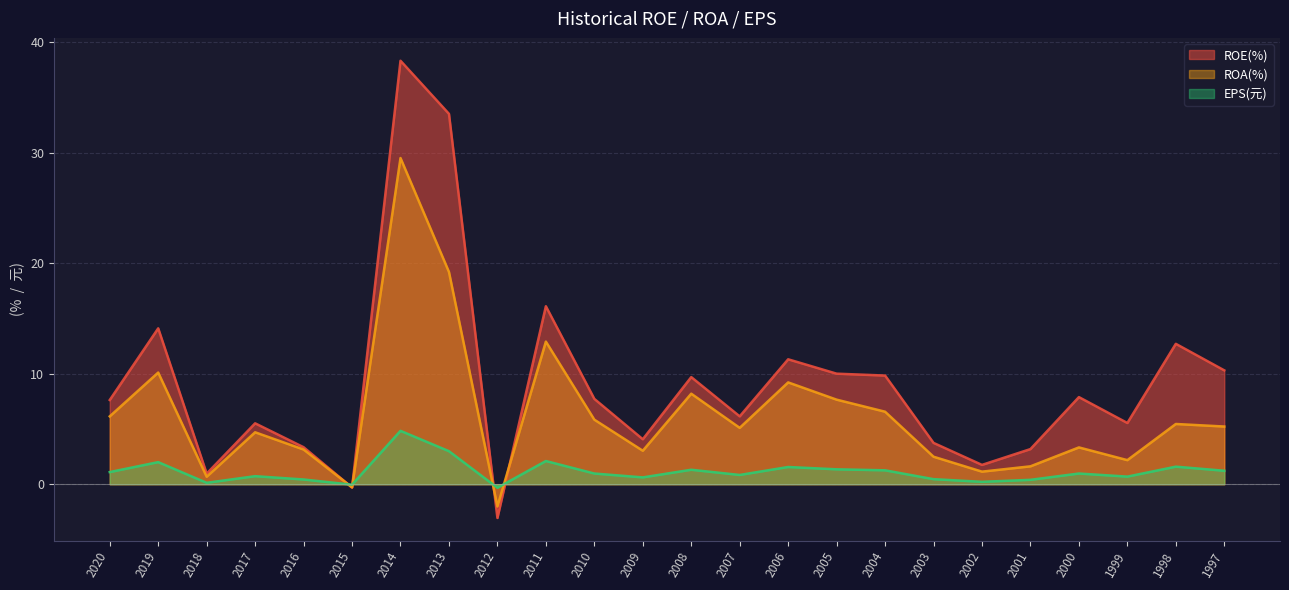

Reading left to right, transcribe all the data shown in this chart.

ROE(%): 2020=7.6	2019=14.1	2018=1.0	2017=5.5	2016=3.4	2015=-0.3	2014=38.3	2013=33.5	2012=-3.0	2011=16.1	2010=7.7	2009=4.1	2008=9.7	2007=6.1	2006=11.3	2005=10.0	2004=9.8	2003=3.7	2002=1.8	2001=3.2	2000=7.9	1999=5.5	1998=12.7	1997=10.3
ROA(%): 2020=6.1	2019=10.1	2018=0.7	2017=4.7	2016=3.1	2015=-0.3	2014=29.5	2013=19.2	2012=-2.0	2011=12.9	2010=5.8	2009=3.0	2008=8.2	2007=5.1	2006=9.2	2005=7.7	2004=6.6	2003=2.5	2002=1.1	2001=1.6	2000=3.3	1999=2.2	1998=5.5	1997=5.2
EPS(元): 2020=1.1	2019=2.0	2018=0.1	2017=0.7	2016=0.4	2015=-0.0	2014=4.8	2013=3.0	2012=-0.3	2011=2.1	2010=1.0	2009=0.6	2008=1.3	2007=0.8	2006=1.6	2005=1.4	2004=1.3	2003=0.5	2002=0.2	2001=0.4	2000=1.0	1999=0.7	1998=1.6	1997=1.2